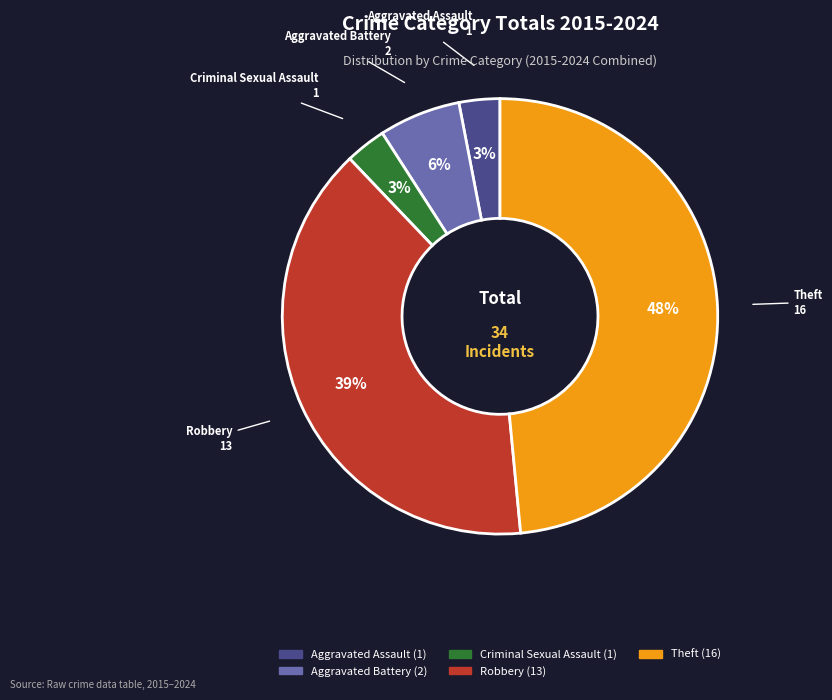

True or false: Robbery accounts for 49% of the total.

False